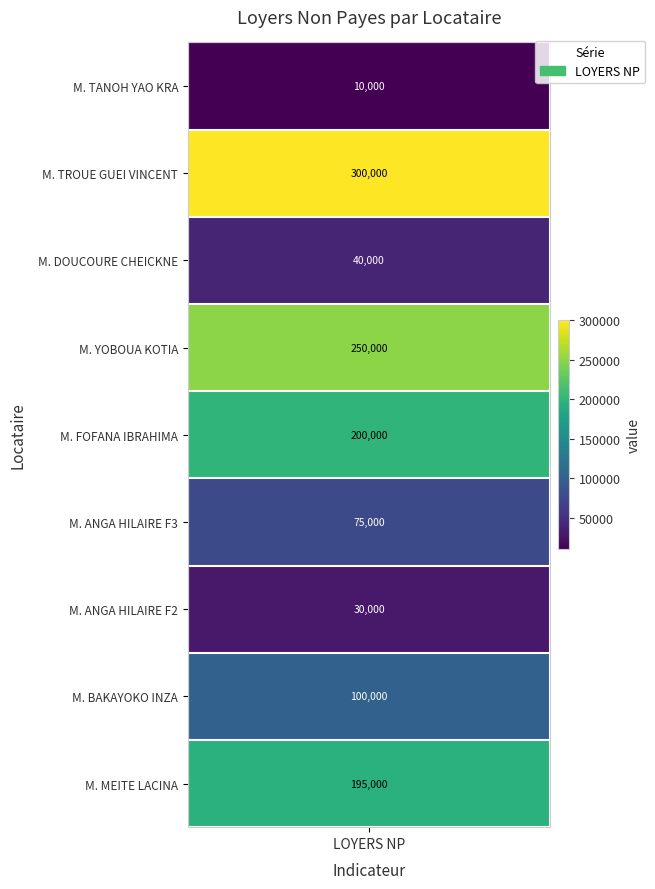

Count the number of values greater than 100000.

4